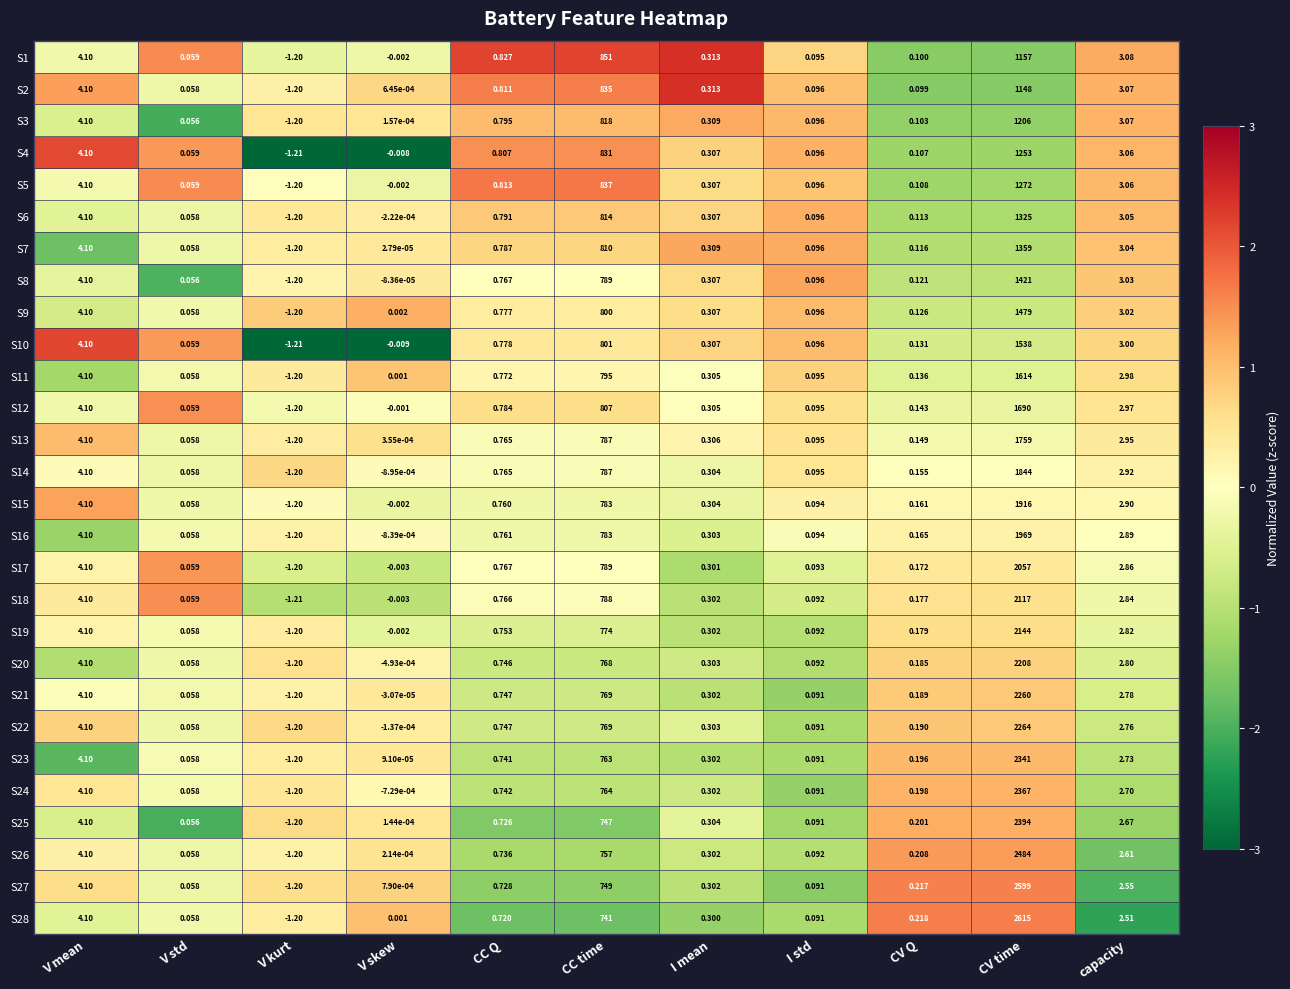

How many data points in S21 are less than 0?

2